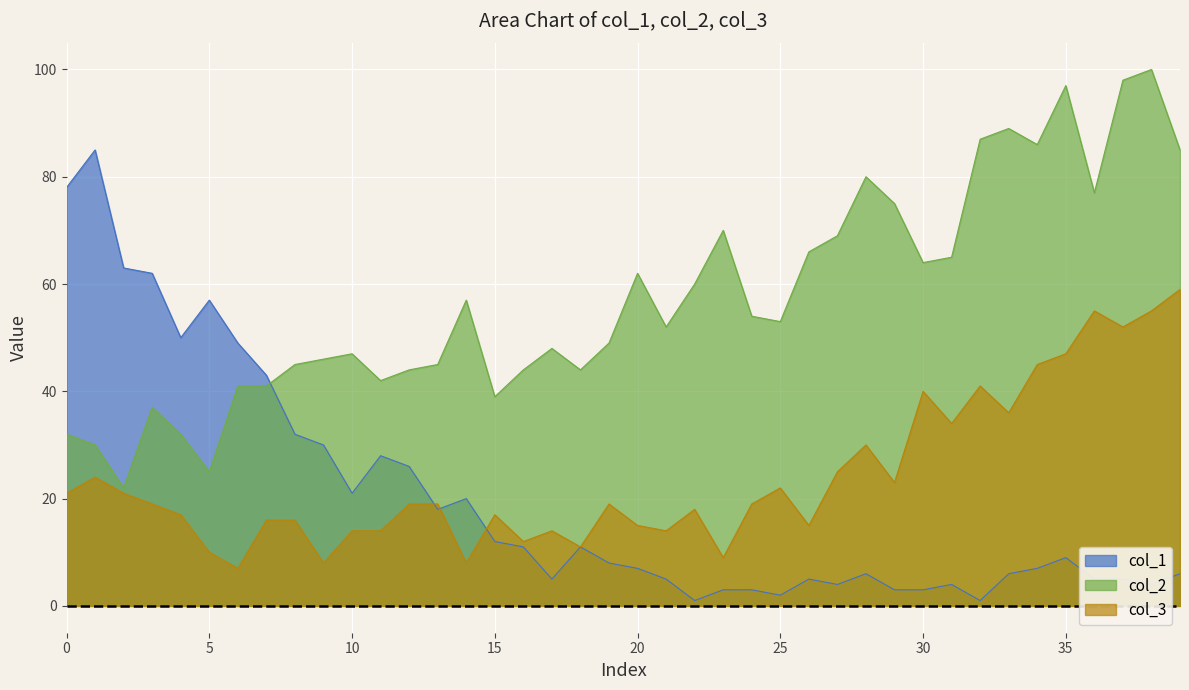

What is the spread (max minus min) of values at 8?

29